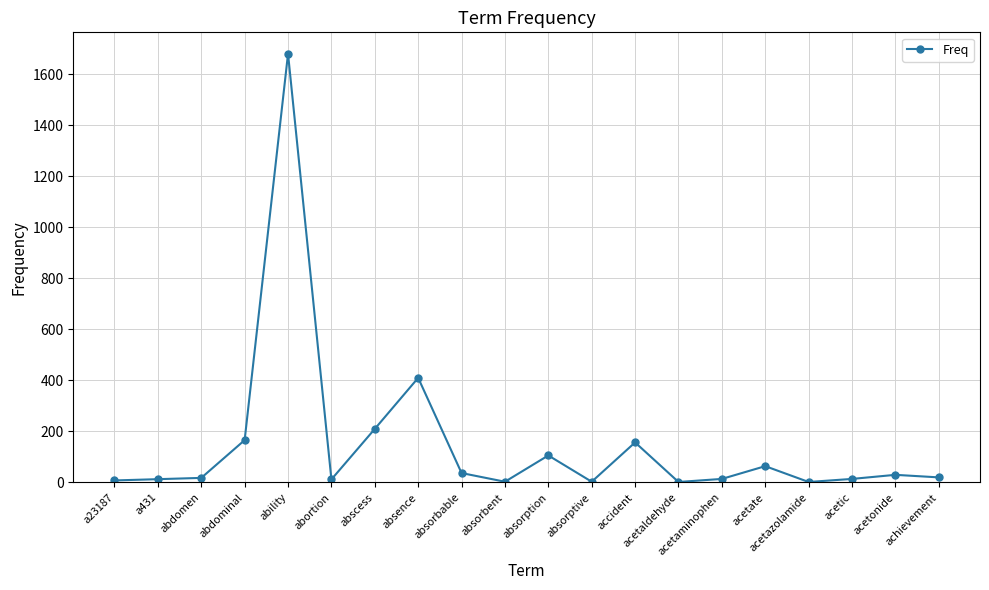

What is the sum of all values?

2969